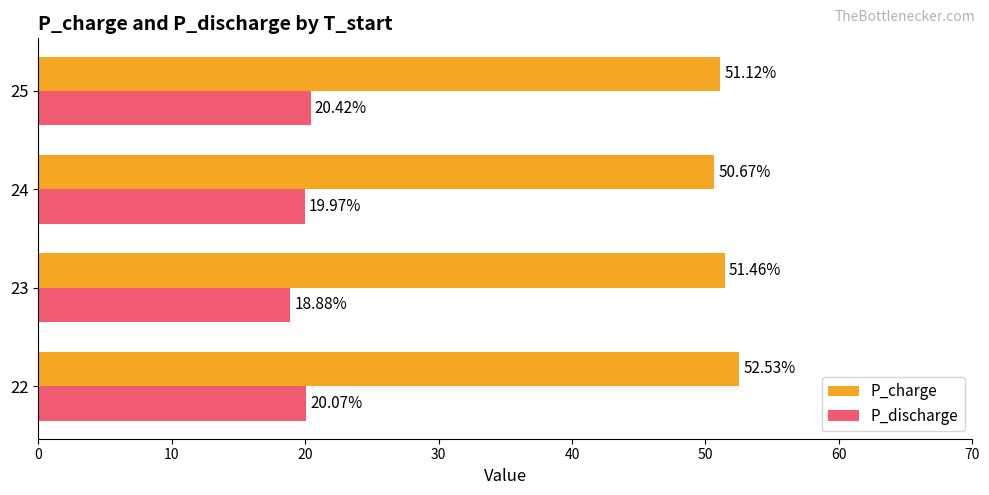

What is the difference between the P_charge values at 22 and 24?

1.9